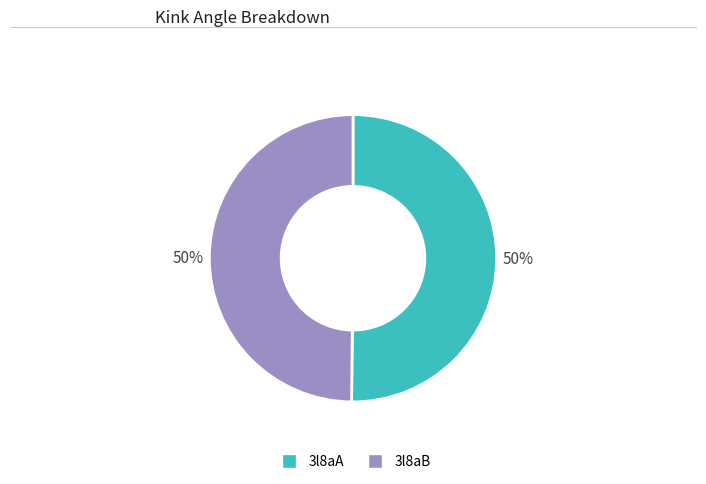

What is the ratio of the value at 3l8aB to the value at 3l8aA?

1.0